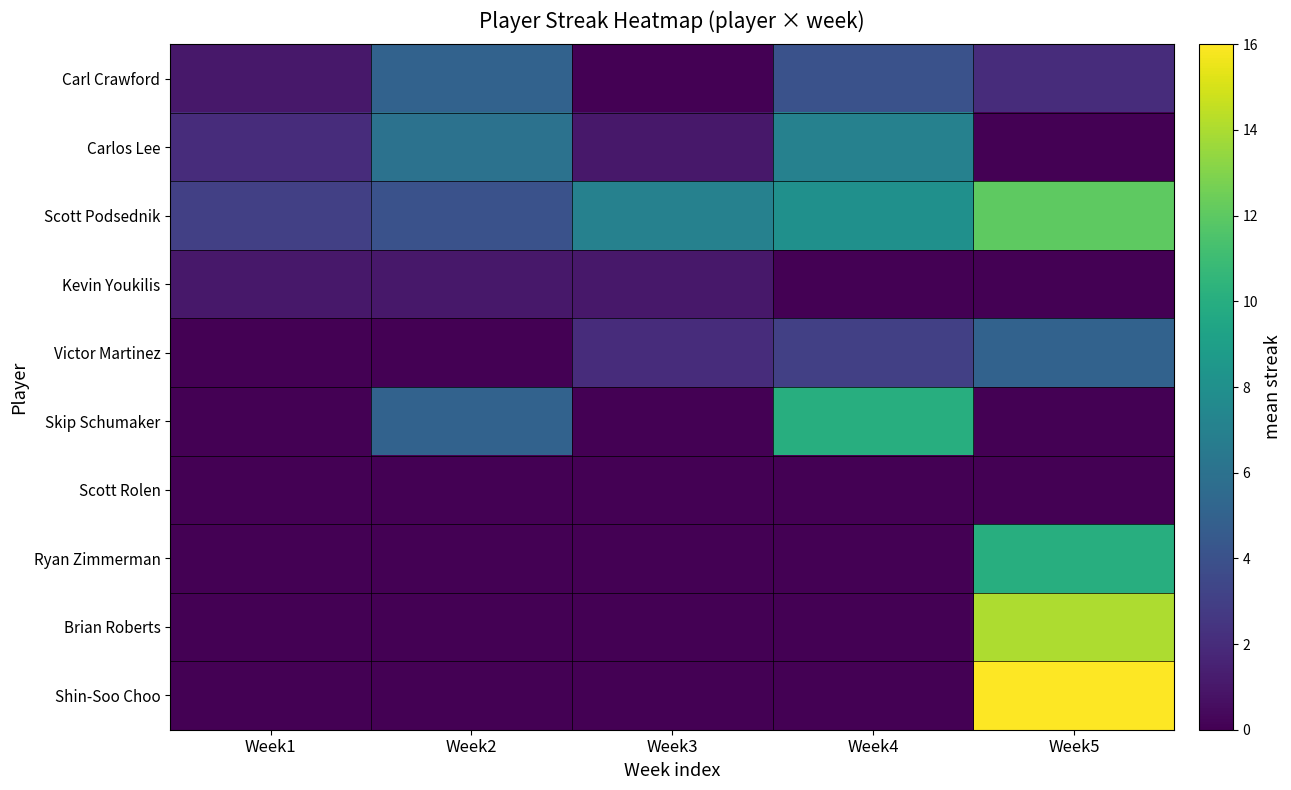

What is the total value across all series at Week1?

7